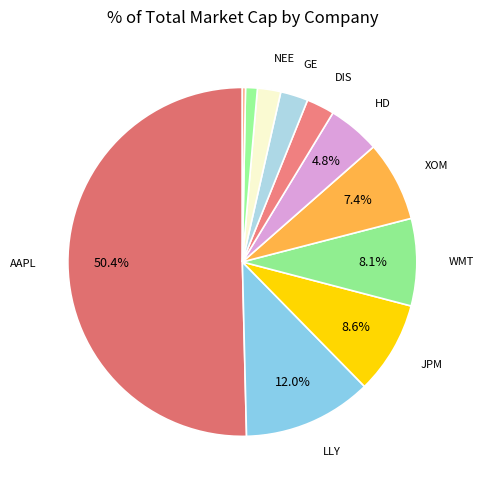

Count the number of slices in the pie.

11